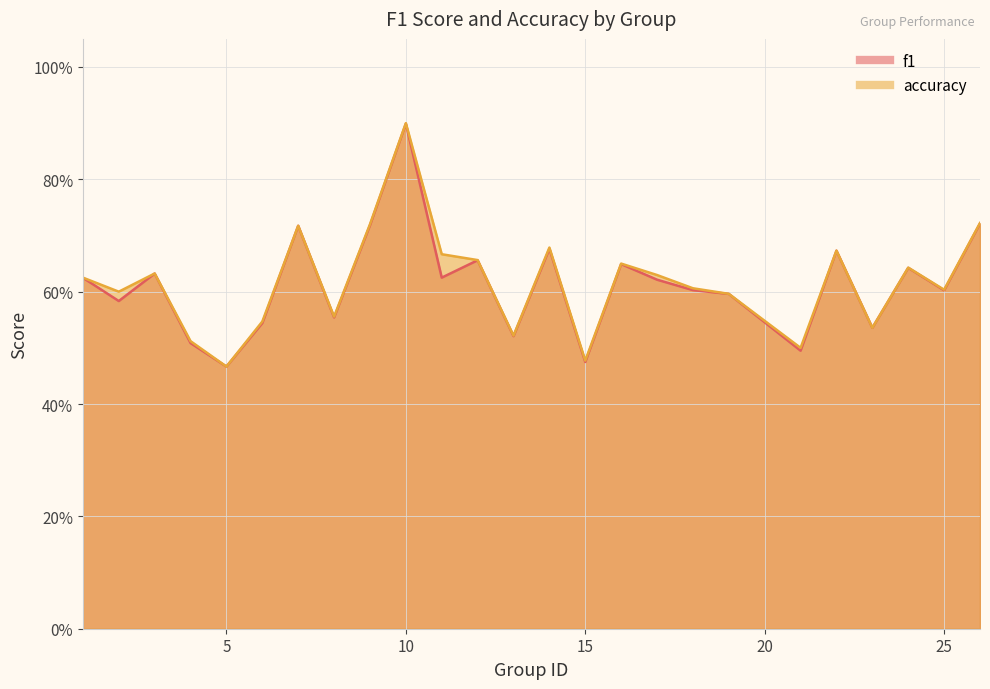

Which series has the largest range (max minus min)?

accuracy